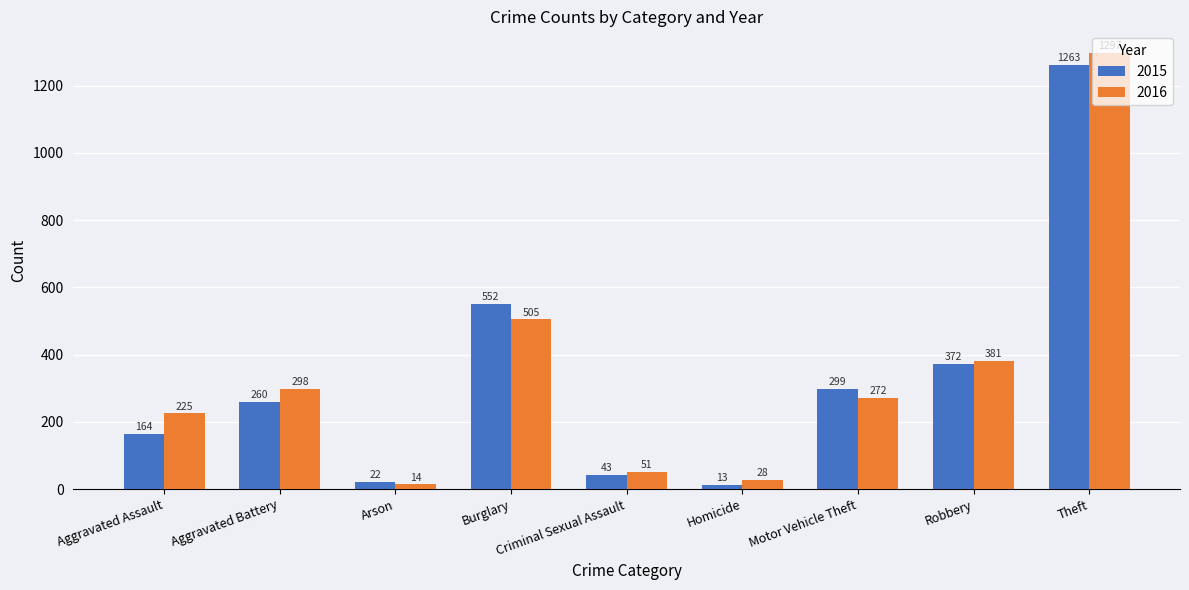

Between Motor Vehicle Theft and Theft, which series saw the biggest shift?

2016